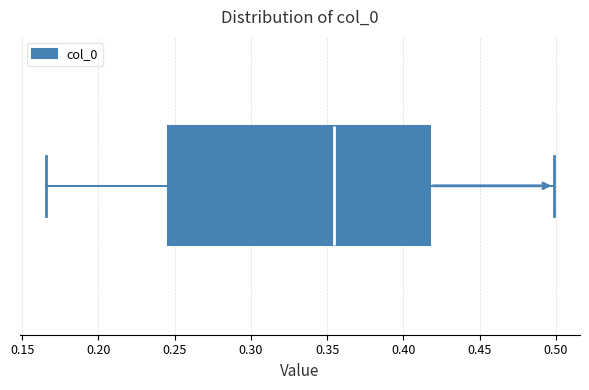

Where is the left edge of the box on the x-axis? The values are not printed on the chart, so give them approximately, as read against the axis.

0.245